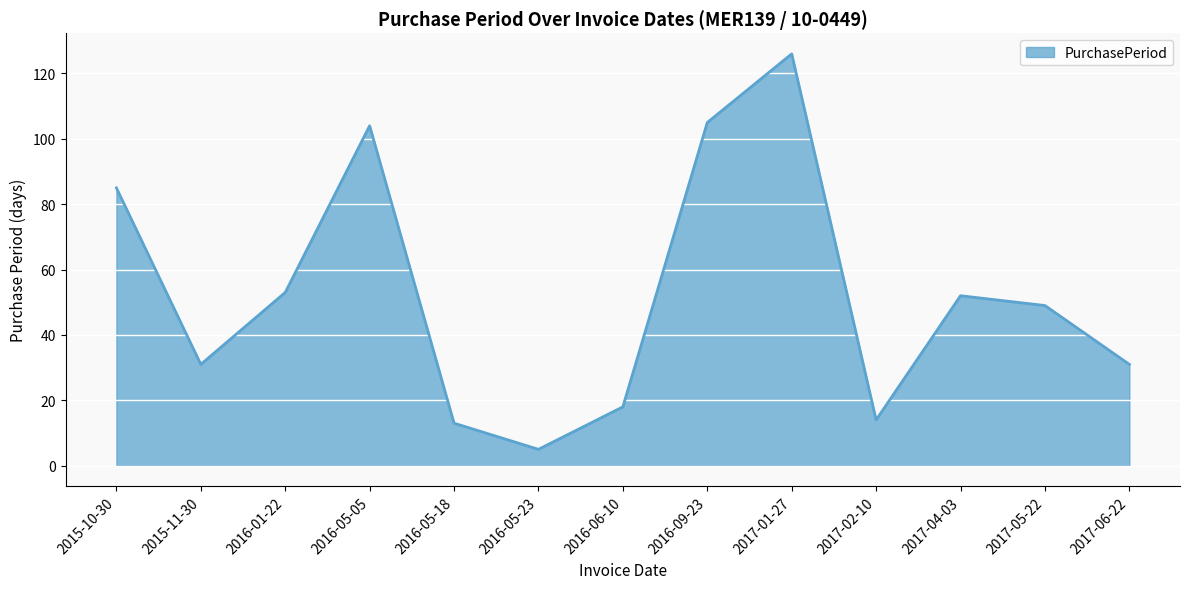

Which has a higher value, 2017-01-27 or 2016-06-10?

2017-01-27